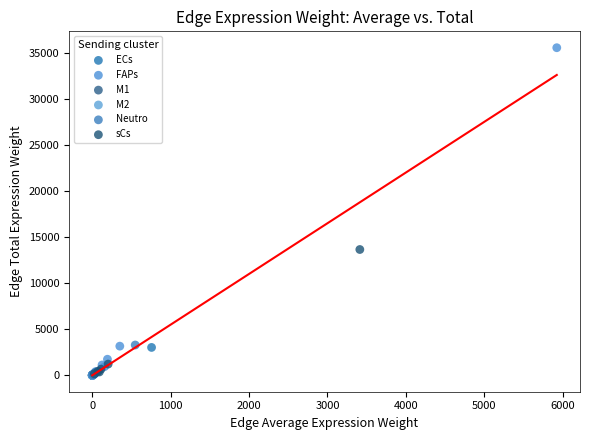

Which series contains the highest Y value?

FAPs